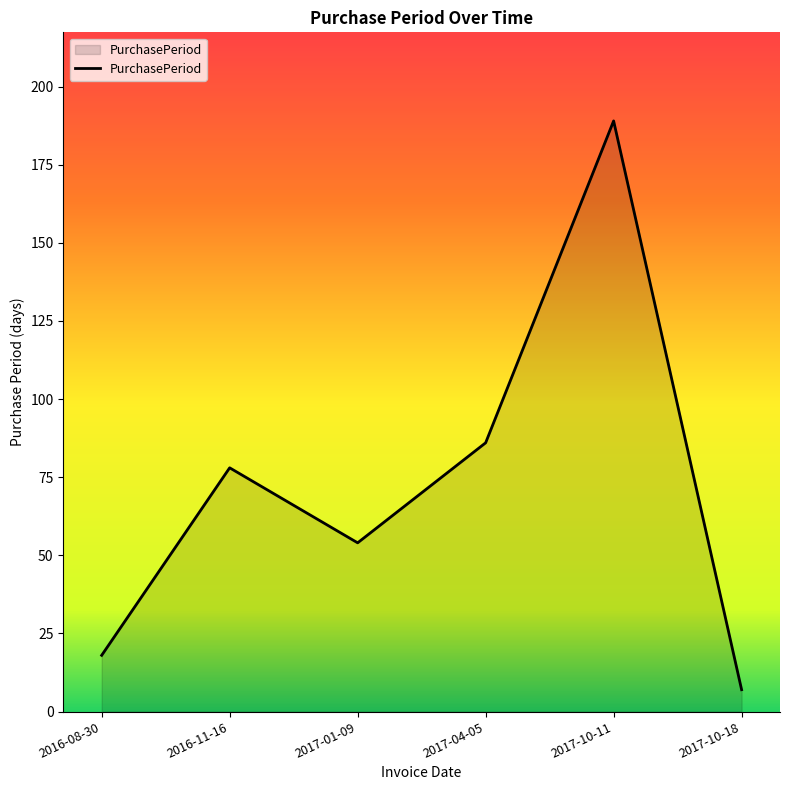

Count the number of categories in the chart.

6